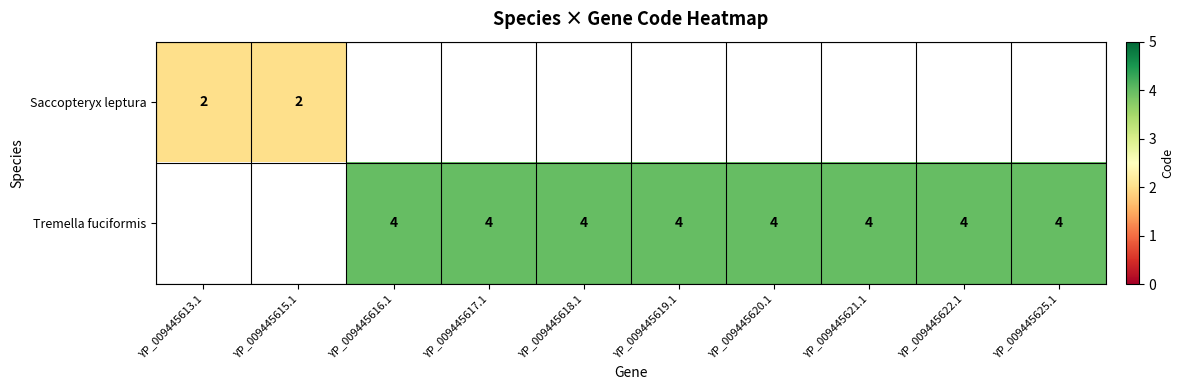

The value of Tremella fuciformis at YP_009445619.1 is 4. True or false?

True